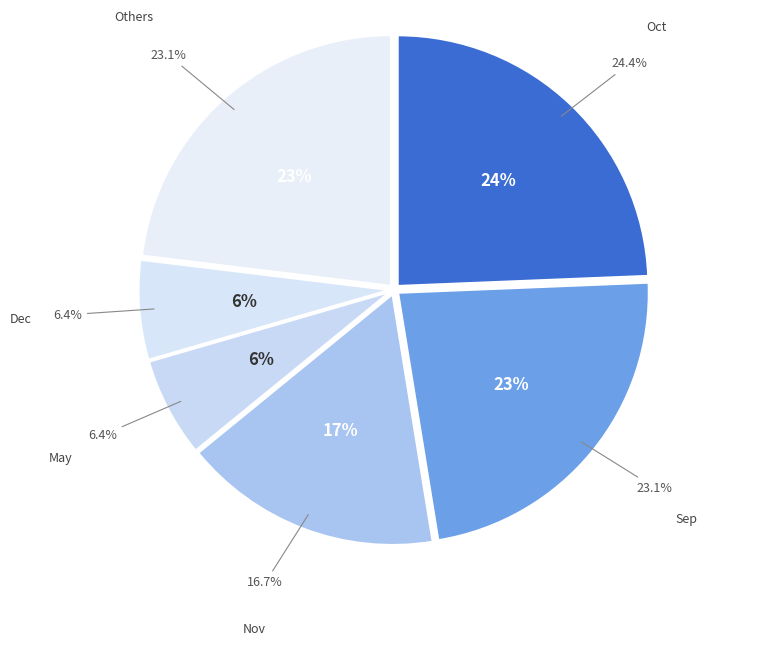

Does Oct represent more than half of the total?

No